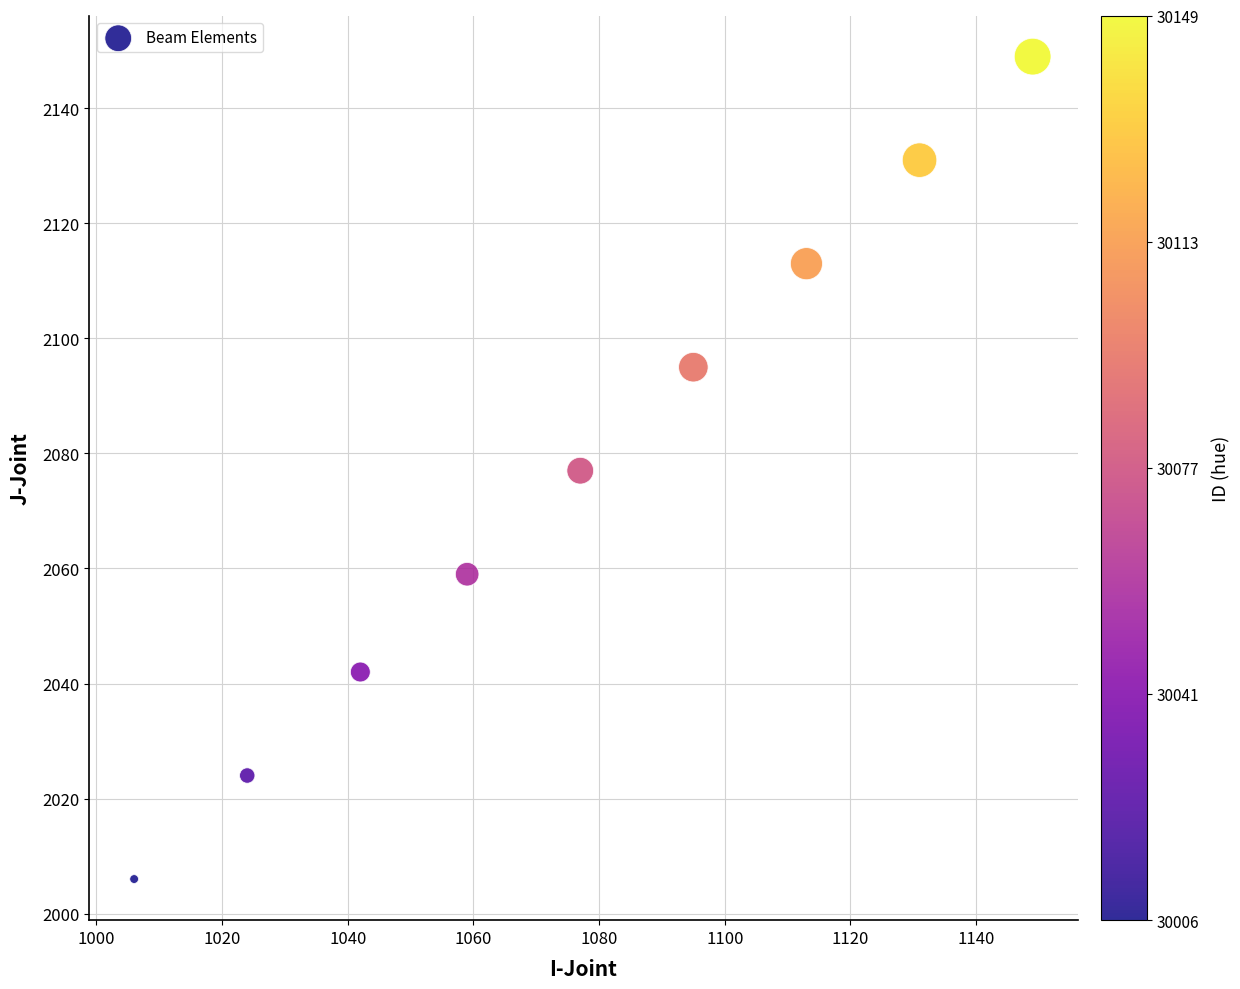

What is the range of X values (max minus min)?

143